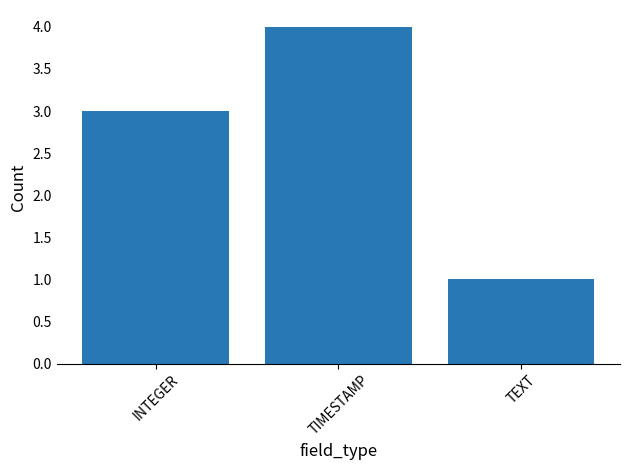

Is it true that the value at TEXT is 1?

True